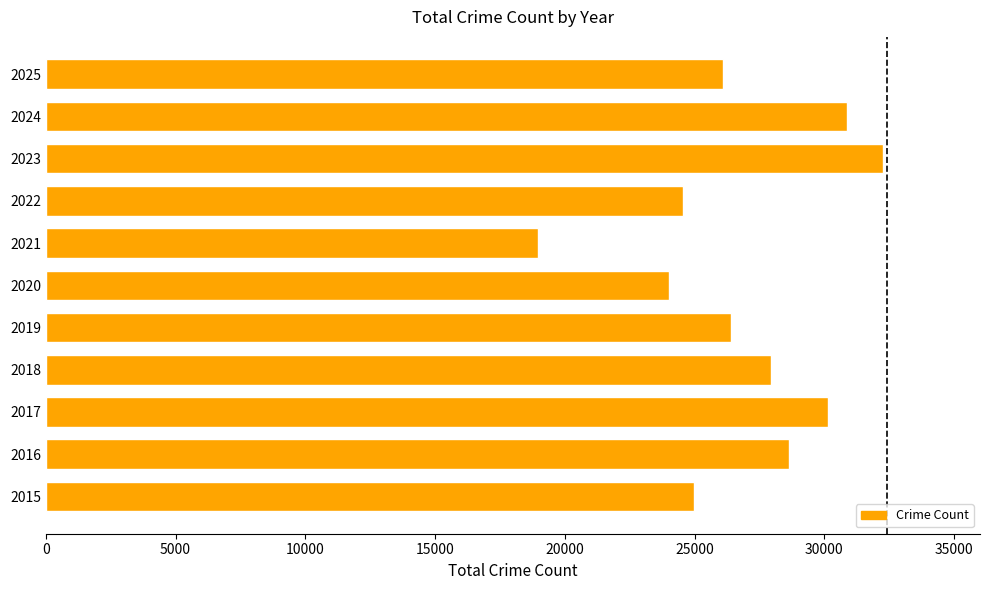

Read the value at 2023, to the nearest 100.

32300